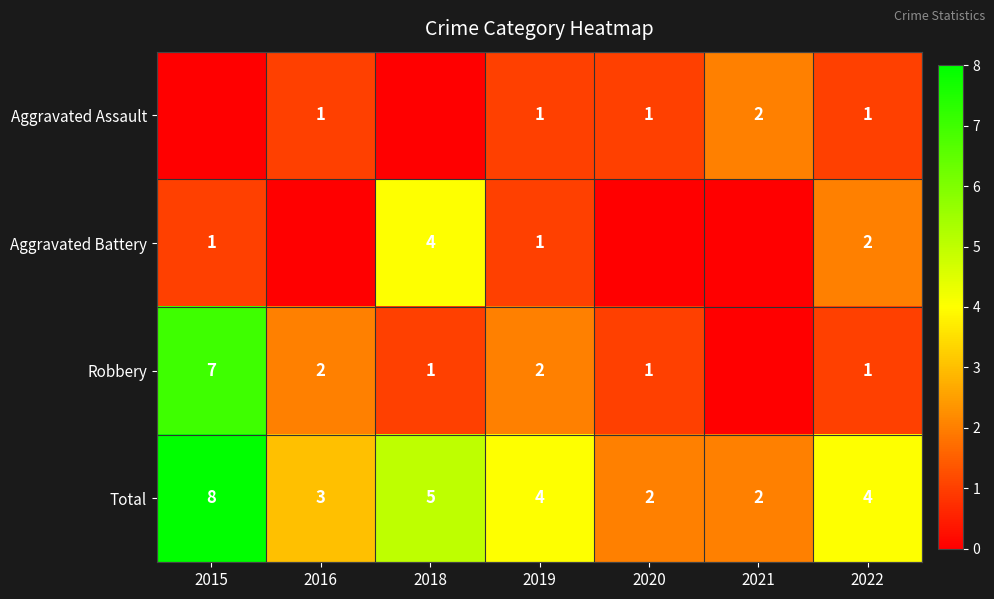

What is the spread (max minus min) of values at 2019?

3